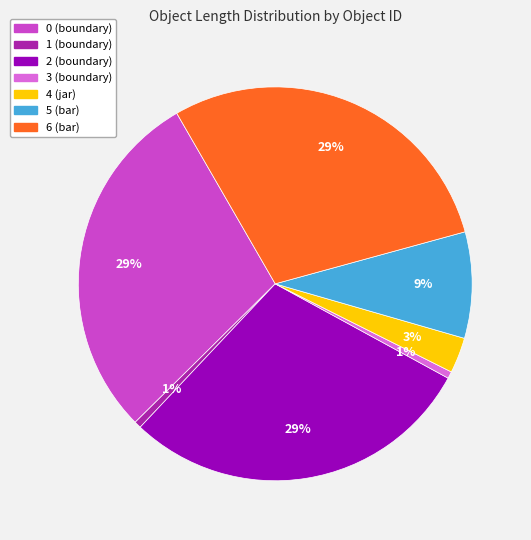

How many slices are in this pie chart?

7